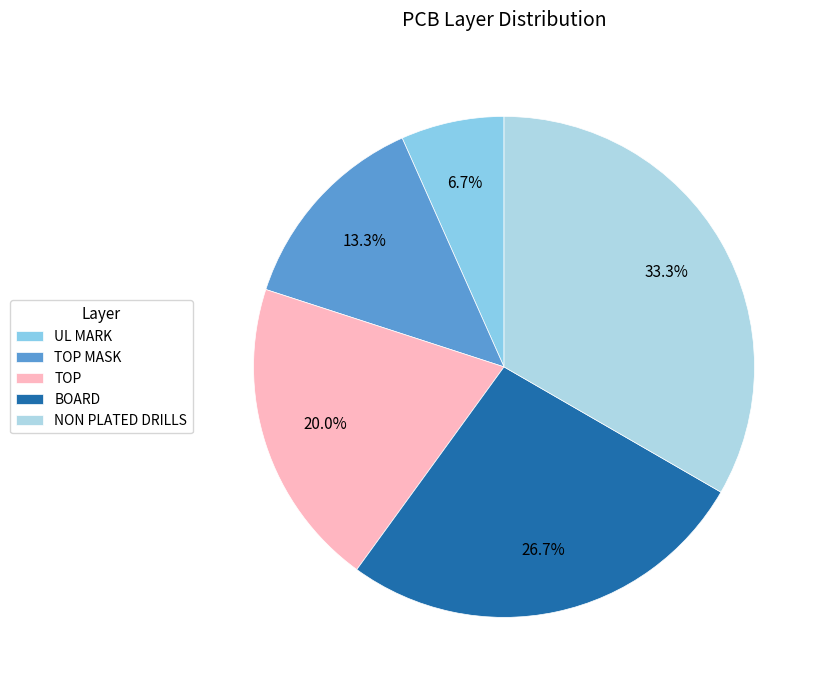

How many segments does this pie chart have?

5